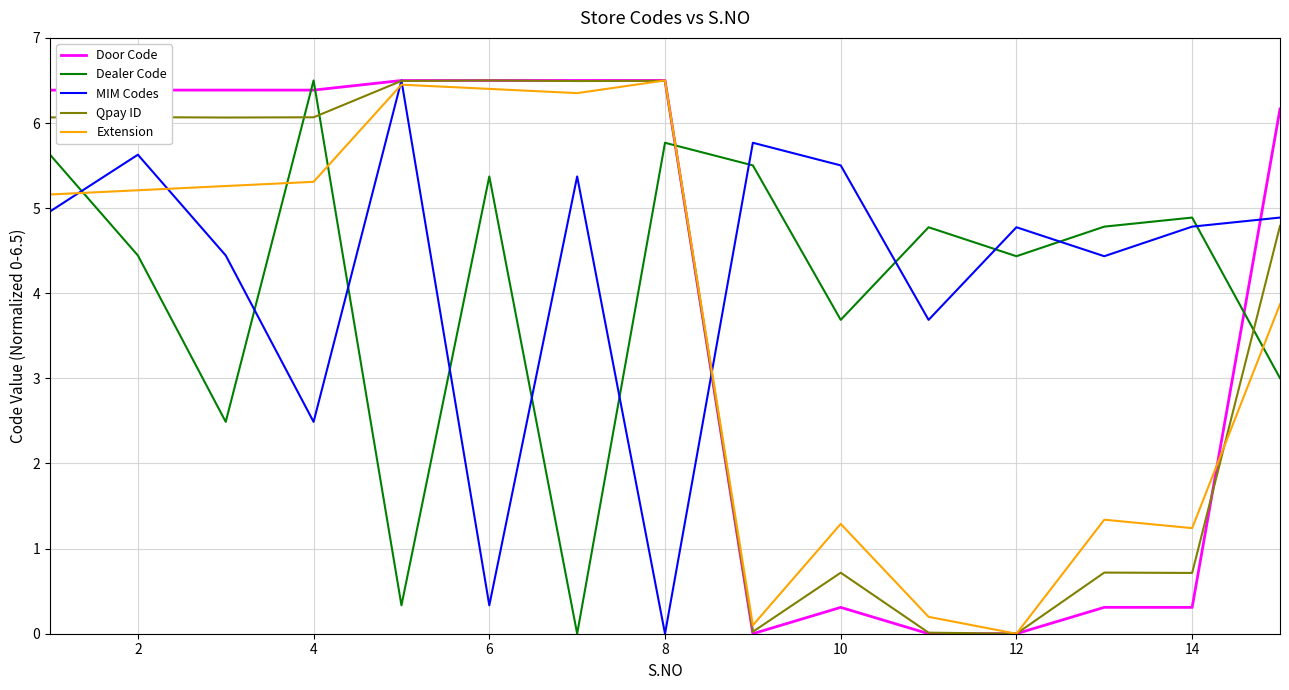

What is the maximum value for Dealer Code?

6.5